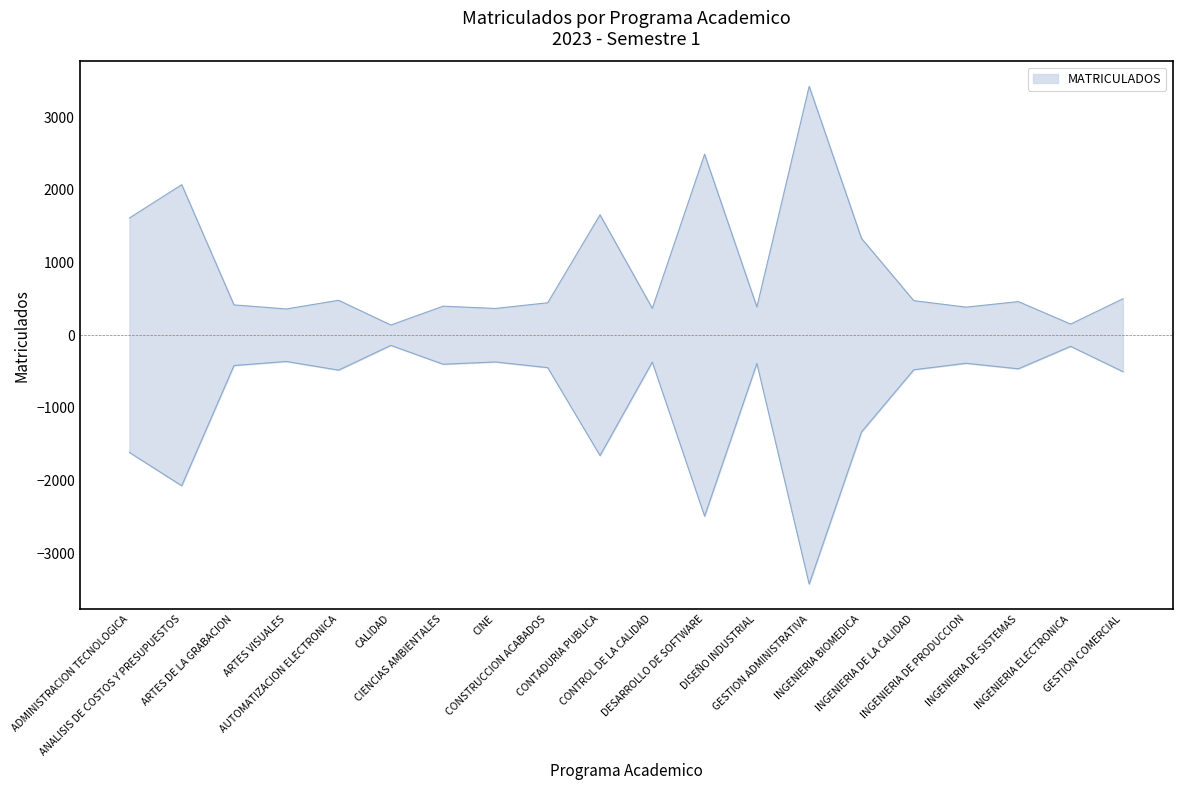

What is the sum of the values at CONSTRUCCION ACABADOS and INGENIERIA BIOMEDICA?

1777